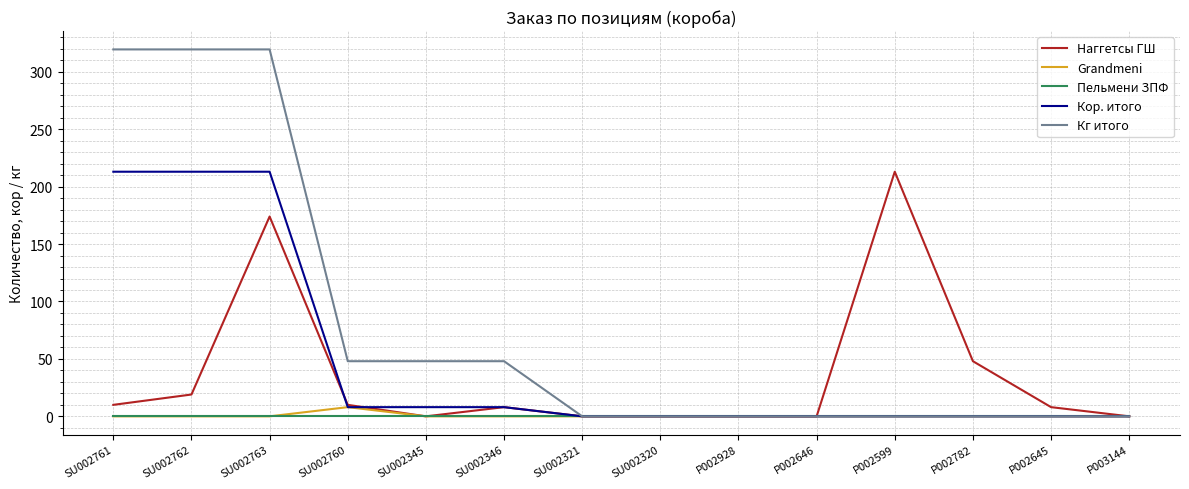

What position from the right is SU002321?

8